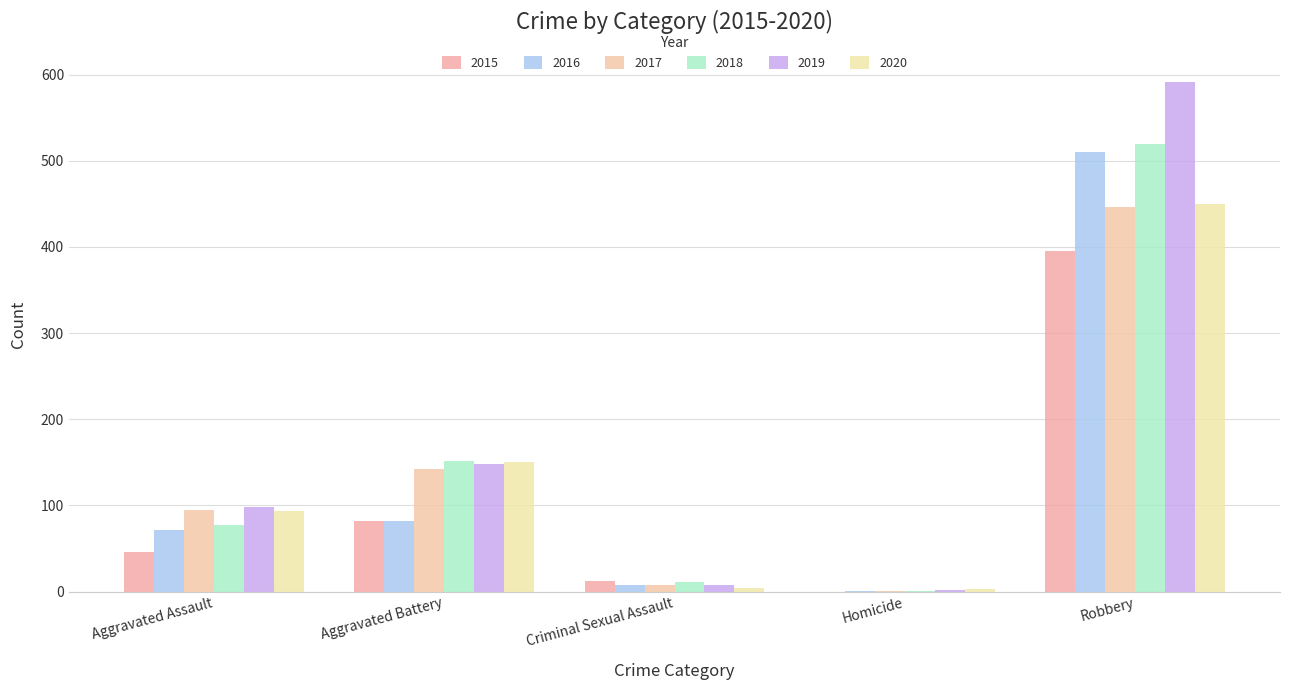

What is the sum of all 2019 values?

847